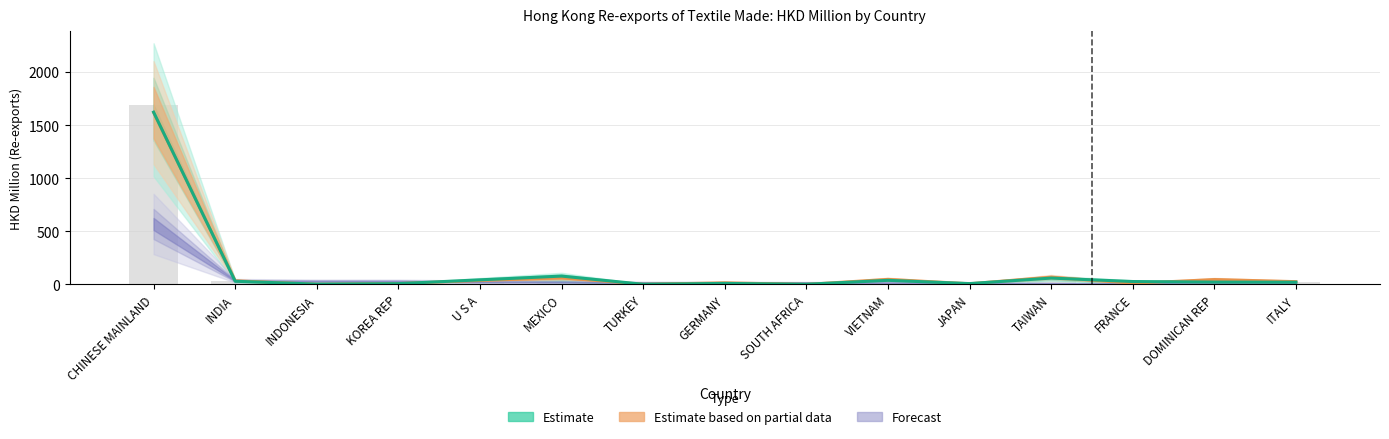

What is the ratio of the value at VIETNAM to the value at INDIA?

1.4